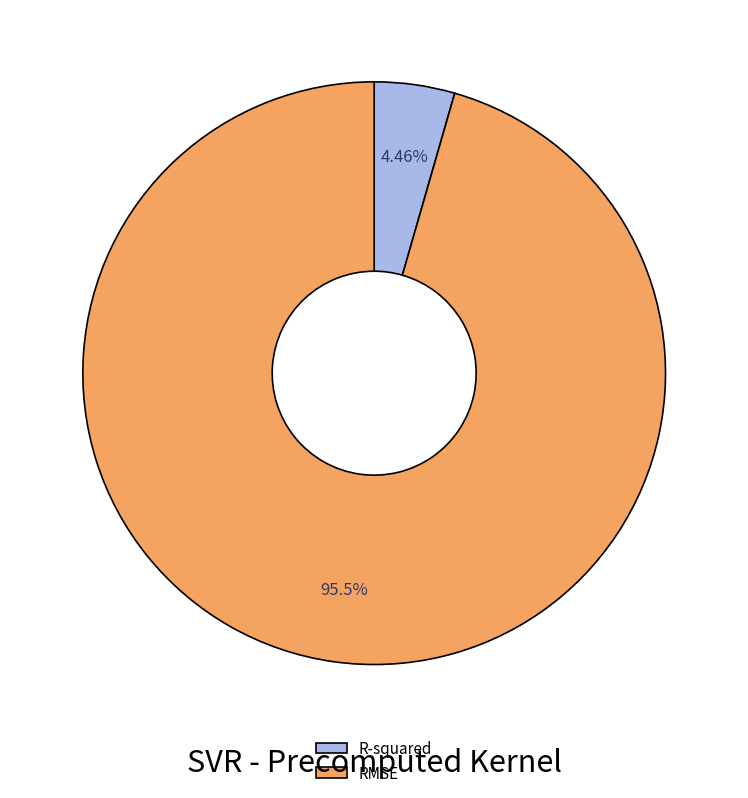

Does RMSE account for over 50% of the chart?

Yes